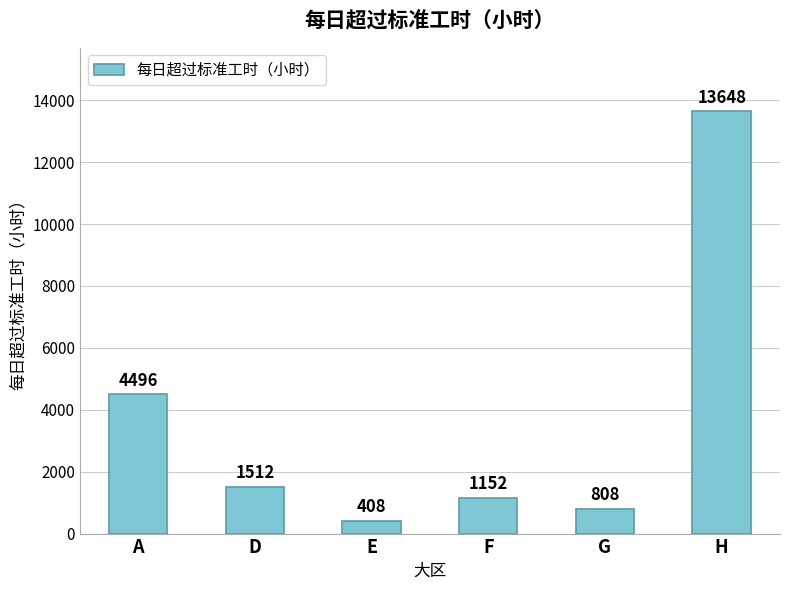

List the labels in order of value, largest first.

H, A, D, F, G, E